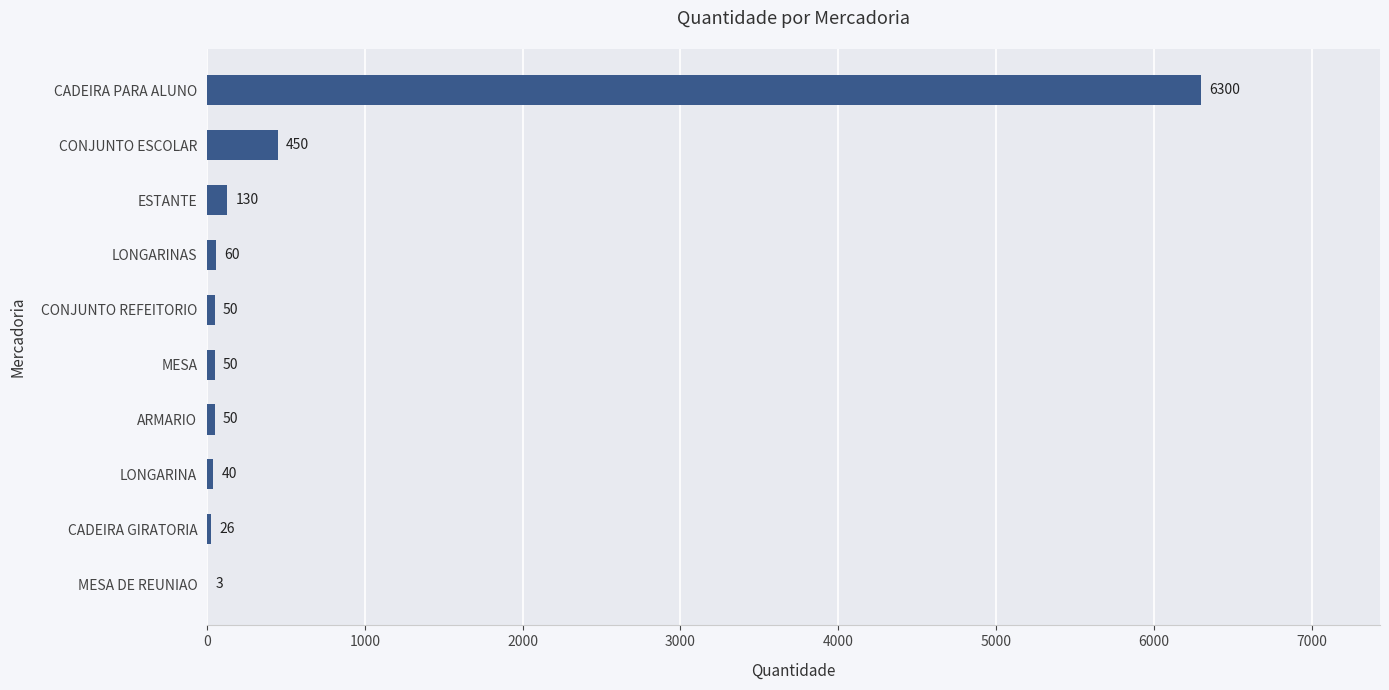

What is the sum of the values at LONGARINAS and ESTANTE?

190